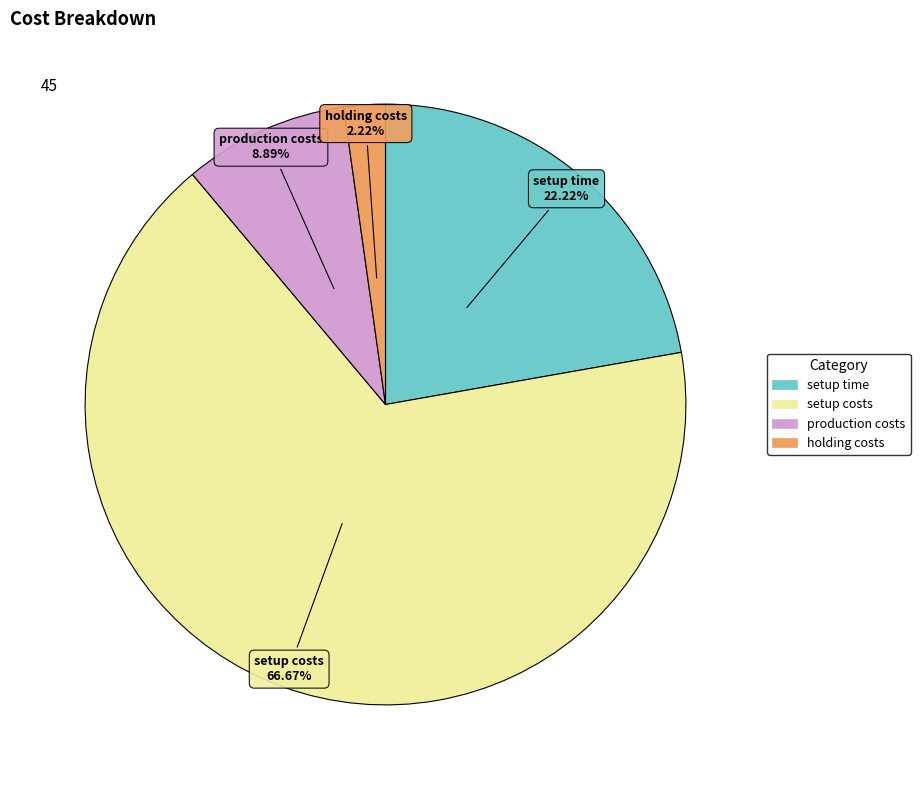

Which has a higher value, holding costs or setup time?

setup time